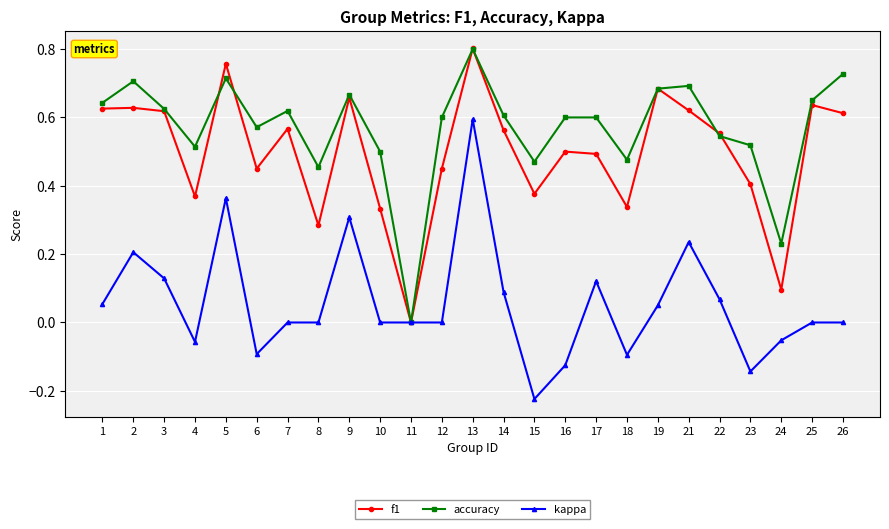

At which category does the chart reach its minimum across all series?

15